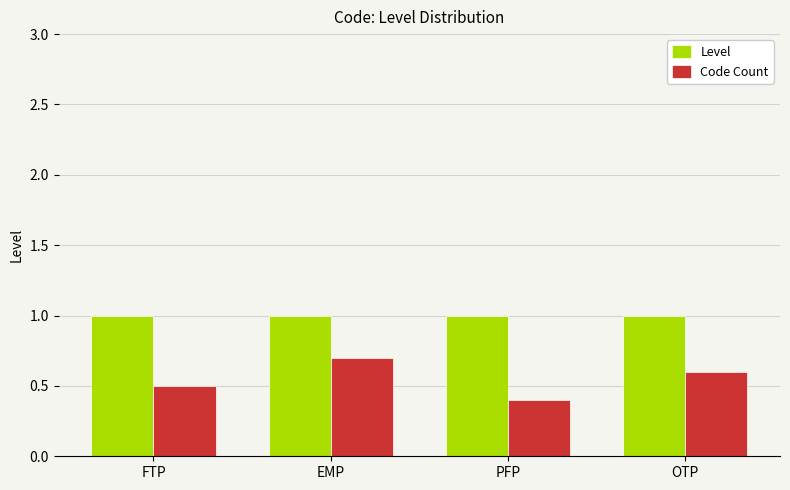

Rank the series at PFP from highest to lowest value.

Level, Code Count